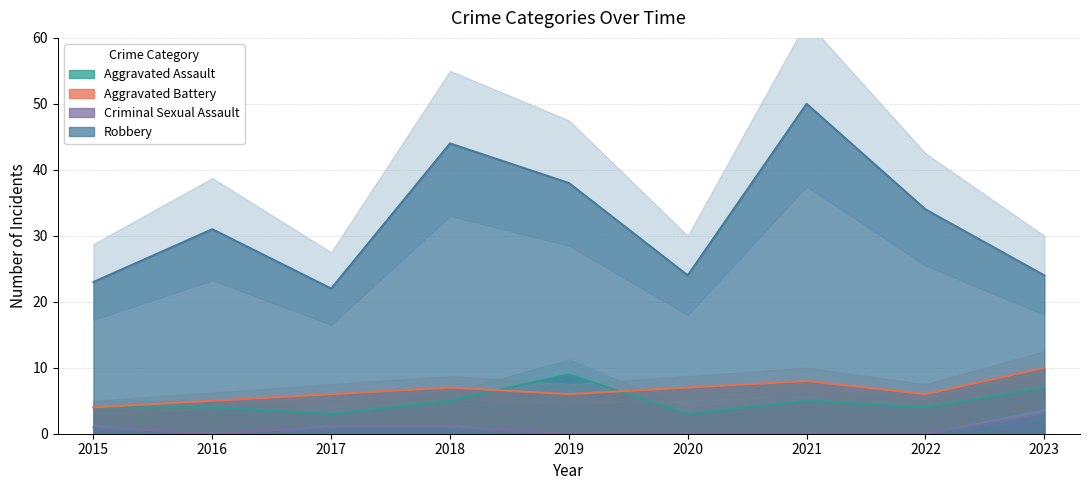

Read the Robbery value at 2015.

23